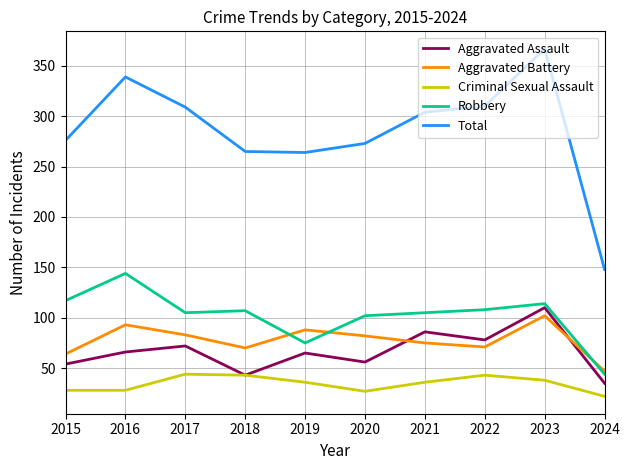

True or false: Aggravated Battery and Total cross at least once.

False